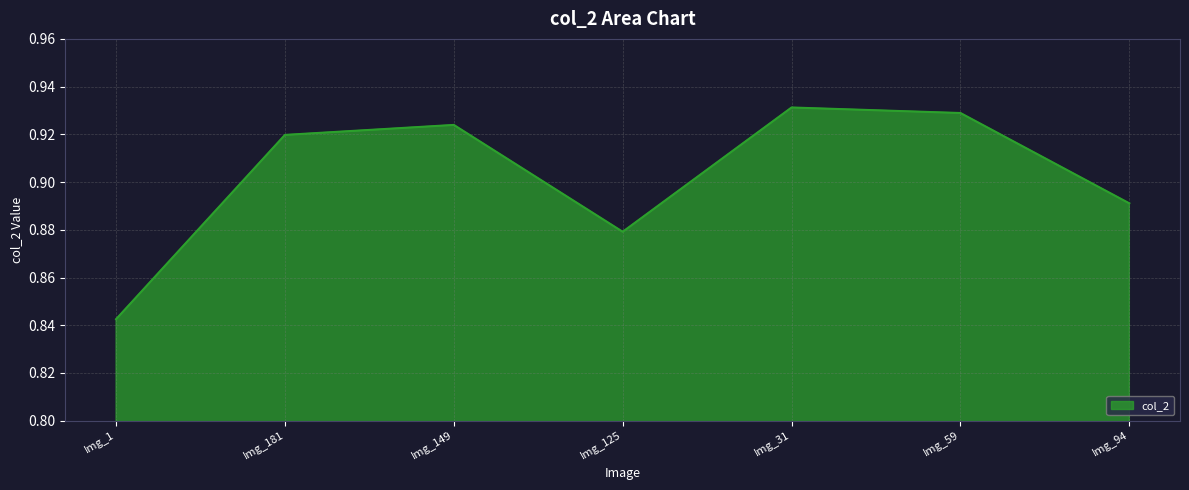

Which has a higher value, Img_94 or Img_125?

Img_94